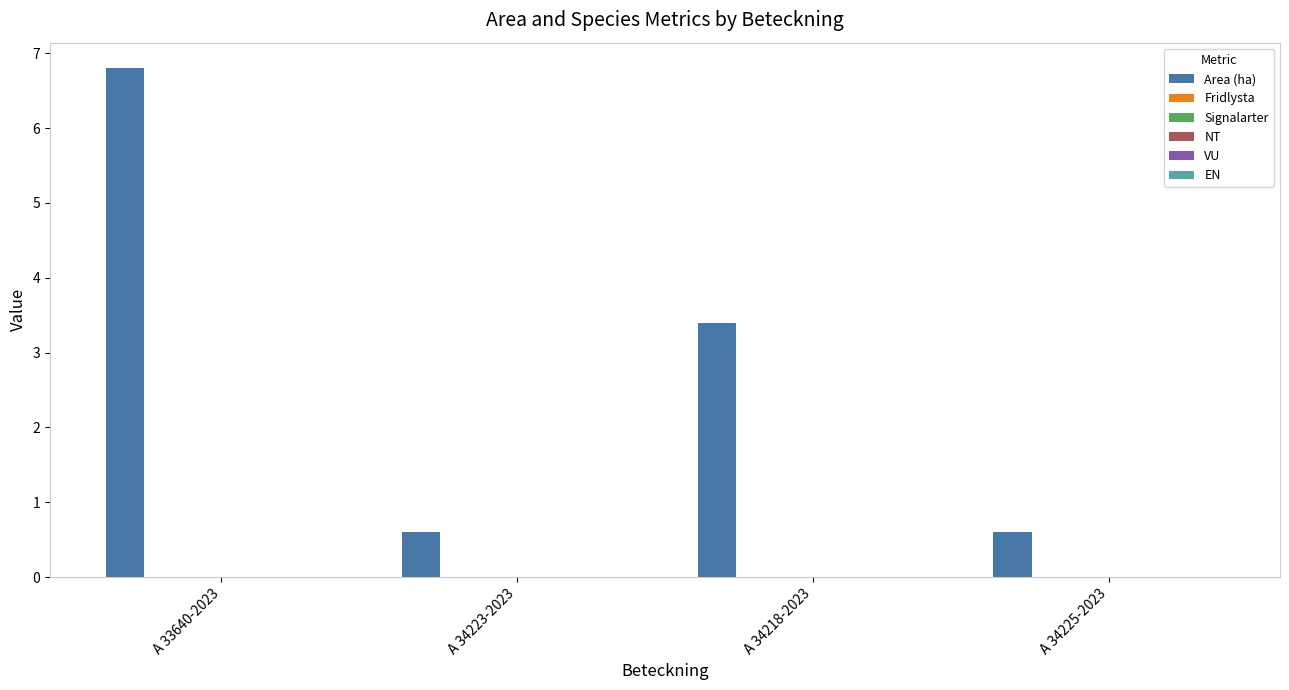

What is the value of the 4th bar from the left?

0.6